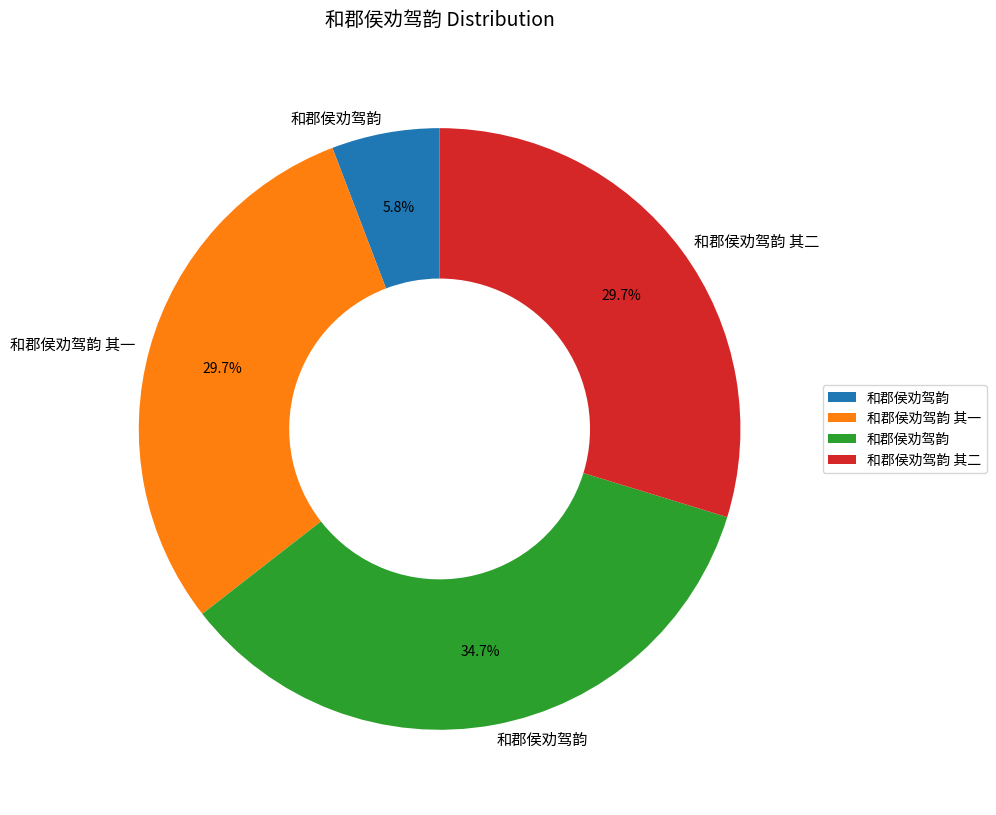

How many segments does this pie chart have?

4